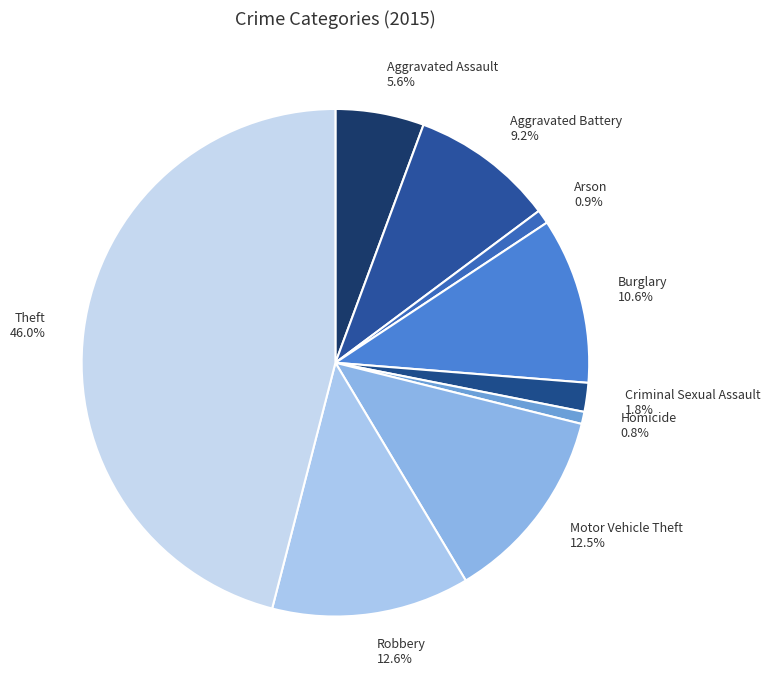

To the nearest percent, what is the difference between the Homicide and Theft slice percentages?

45%